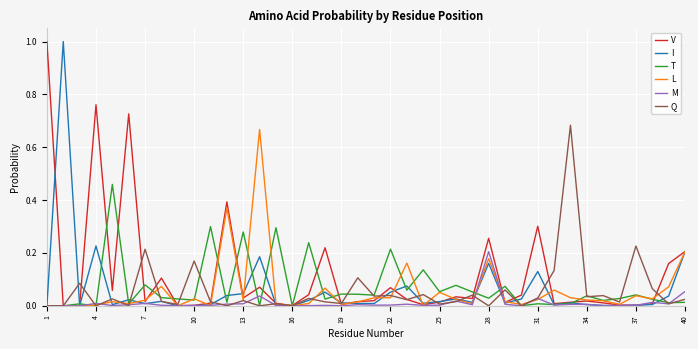

What is the maximum value shown in the chart?

1.0